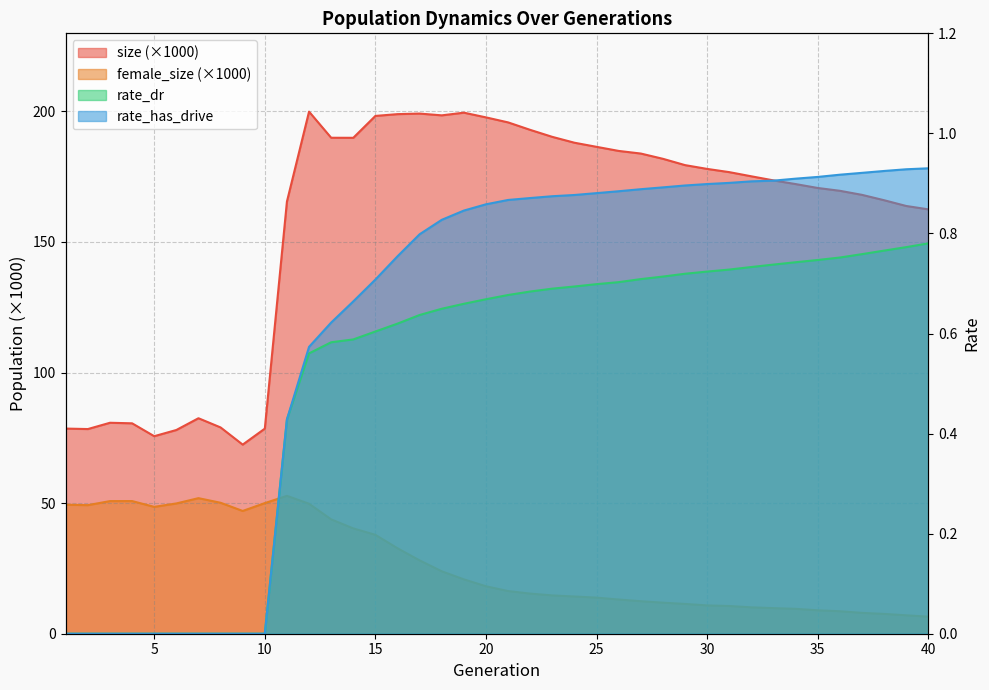

Where is the first local minimum for size?

2